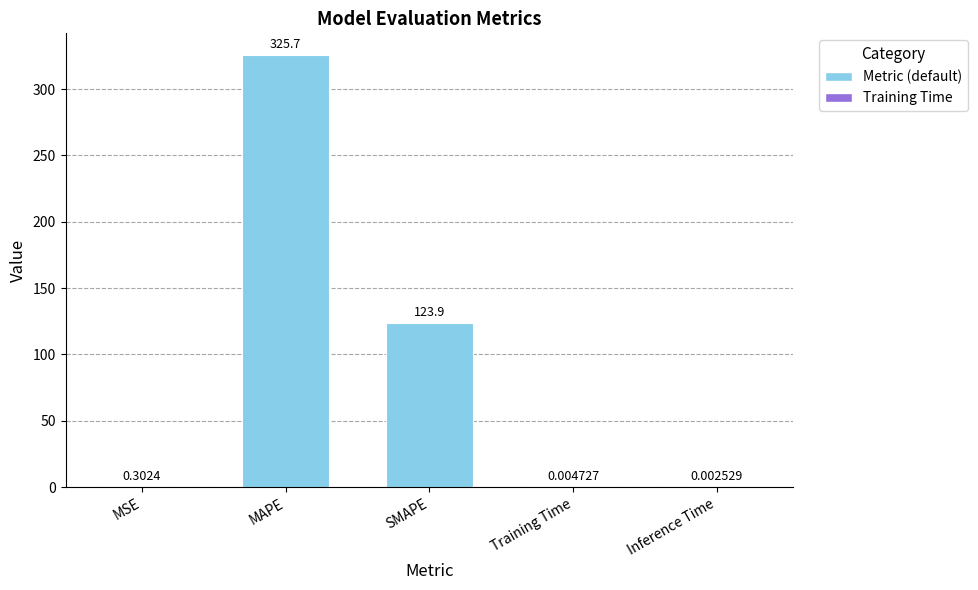

What is the change in value from MSE to Inference Time?

-0.3